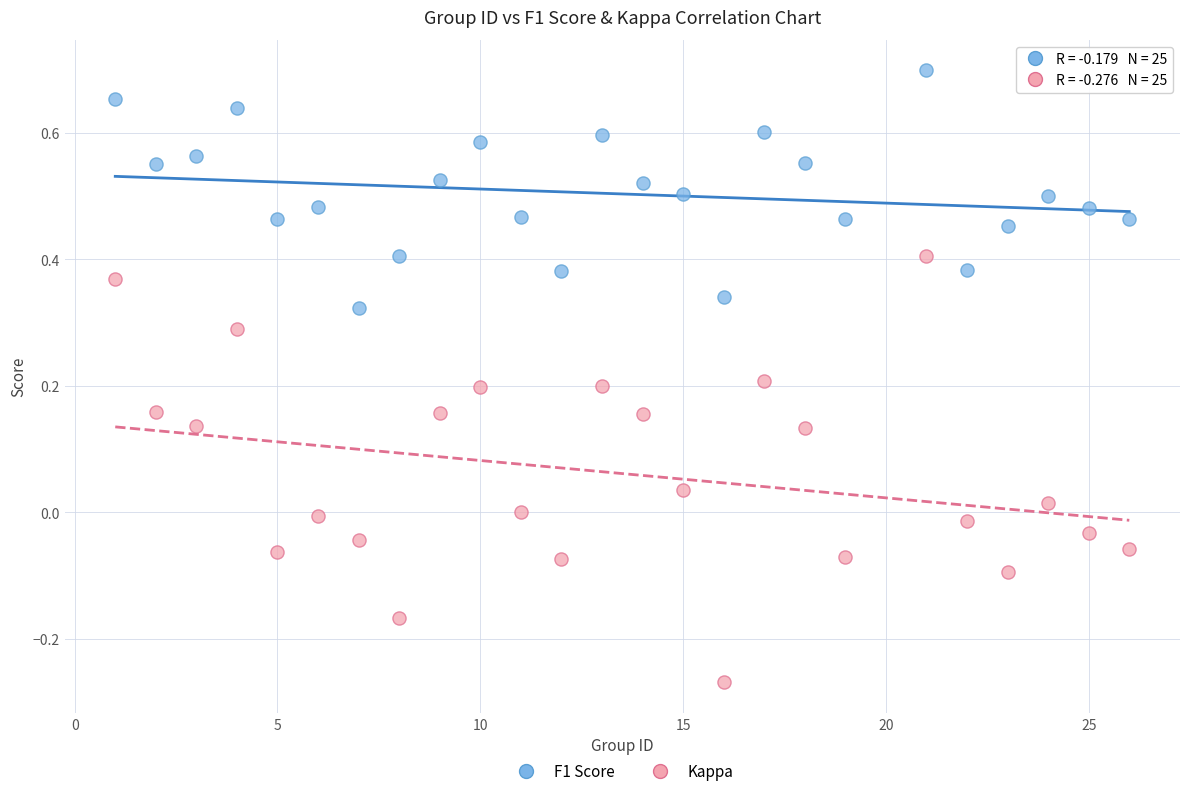

What is the X range (max minus min) for the scatter plot?

25.0